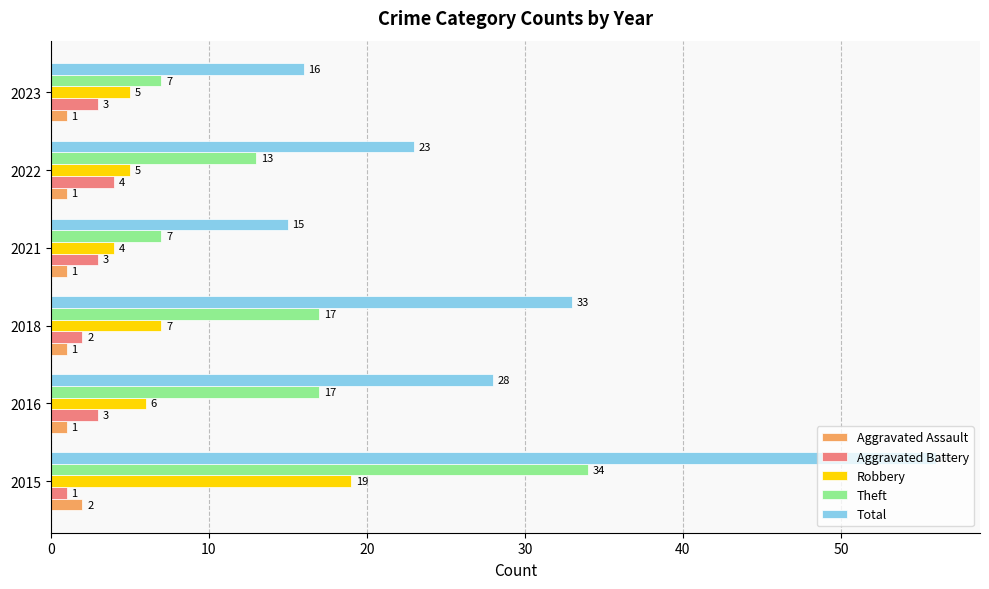

What value does the Total series have at 2015, to the nearest 10?

60